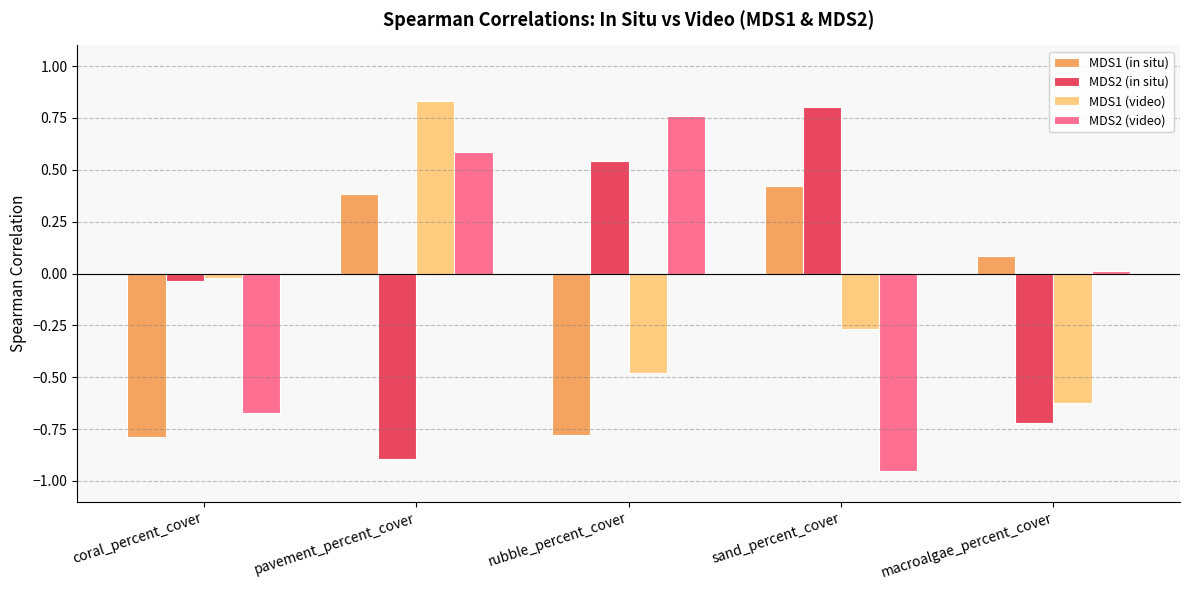

What position from the right is pavement_percent_cover?

4